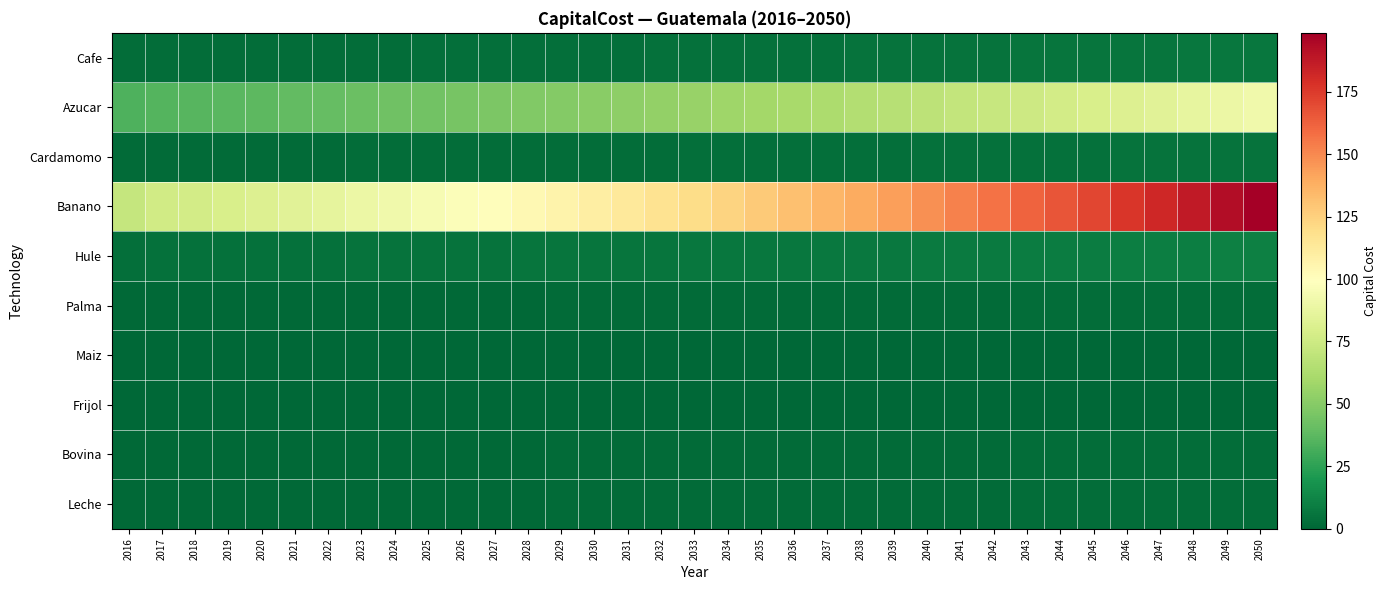

Which category has the lowest value across all series?

2016